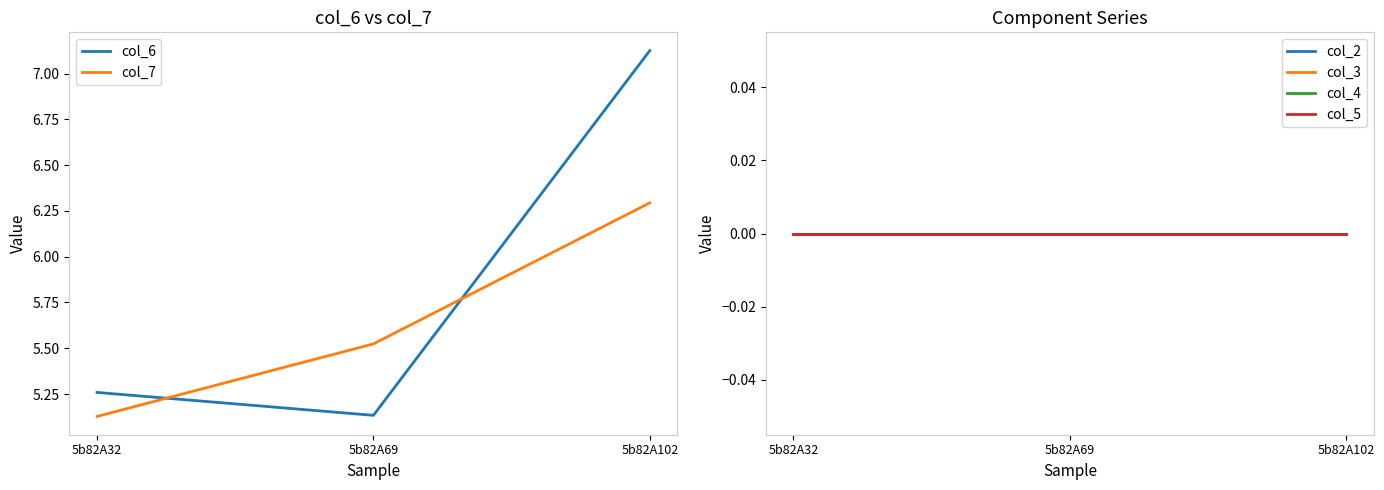

Which series has the largest range (max minus min)?

col_6